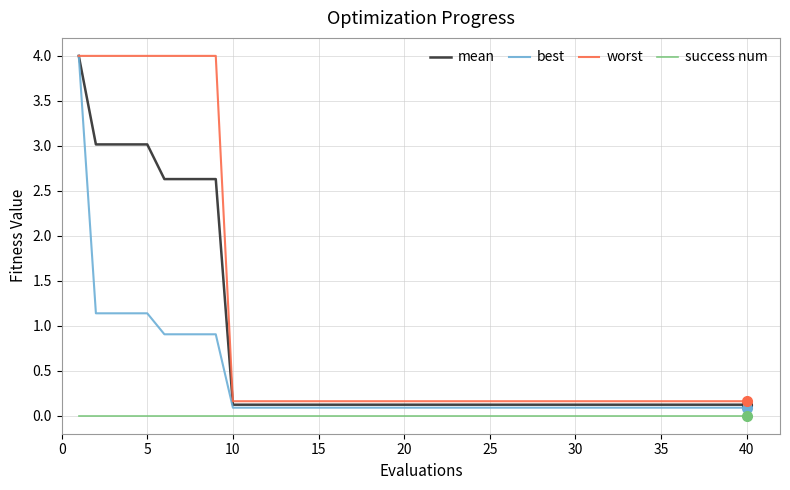

Which series has the largest total across all categories?

worst